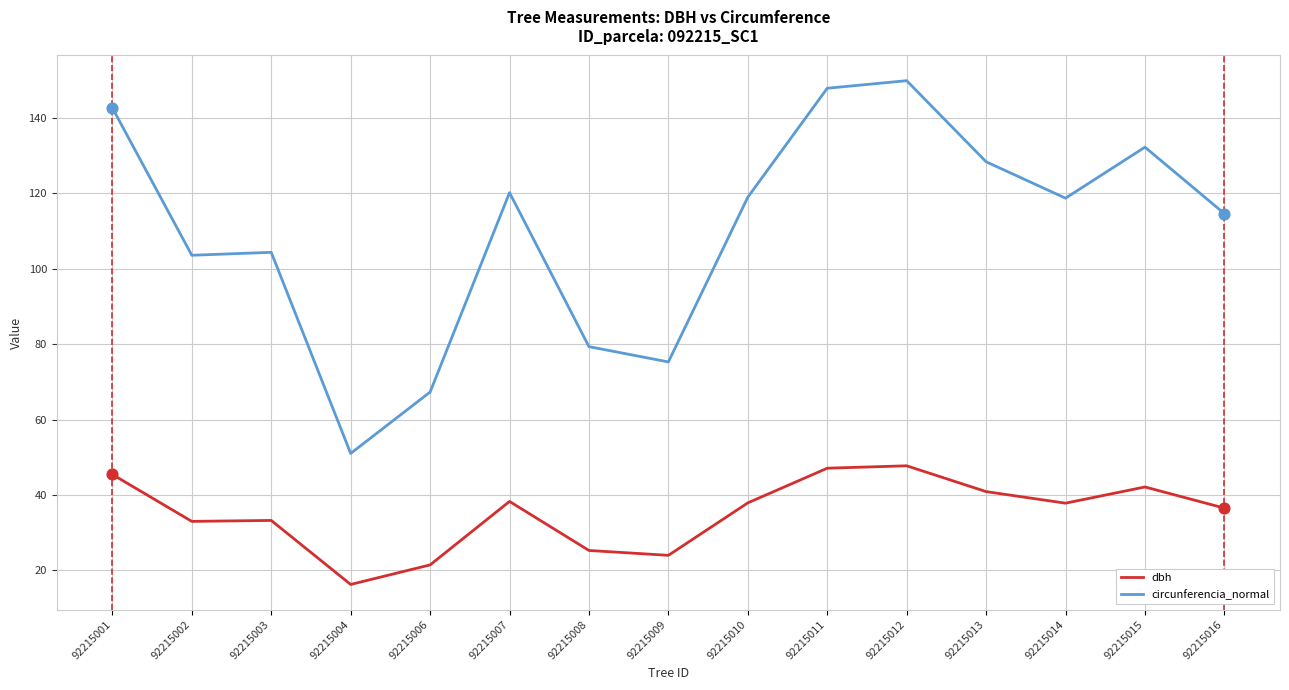

Which series has the largest range (max minus min)?

circunferencia_normal